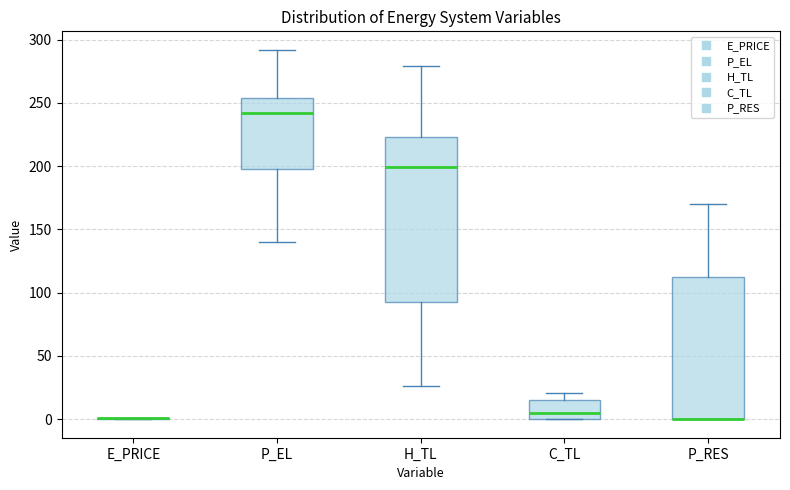

Reading left to right, transcribe this box plot: for each box, give where its median line is, the range the box spans, and where its two whiskers end, as read against the y-axis. The values are not printed on the chart, so give them approximately, as read against the axis.

E_PRICE: box collapsed to a line at 0, whiskers 0 to 0
P_EL: median 240, box 195 to 255, whiskers 140 to 290
H_TL: median 200, box 90 to 225, whiskers 25 to 280
C_TL: median 5, box 0 to 15, whiskers 0 to 20
P_RES: median 0 (drawn on the box's lower edge), box 0 to 115, whiskers 0 to 170